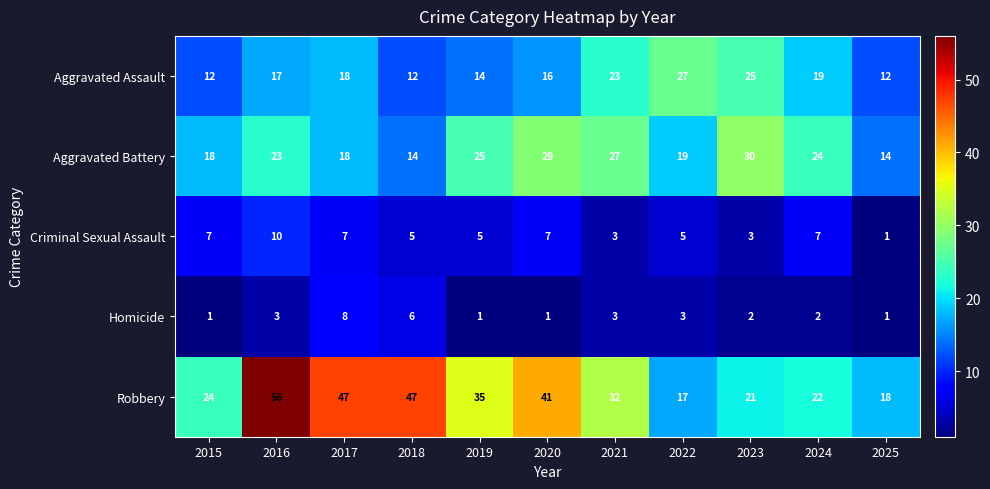

Where is Robbery nearest to the value 36?

2019